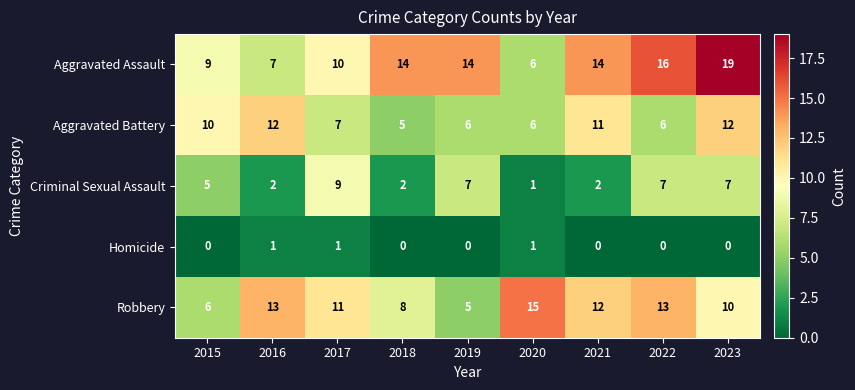

Which series changed the most between 2015 and 2016?

Robbery